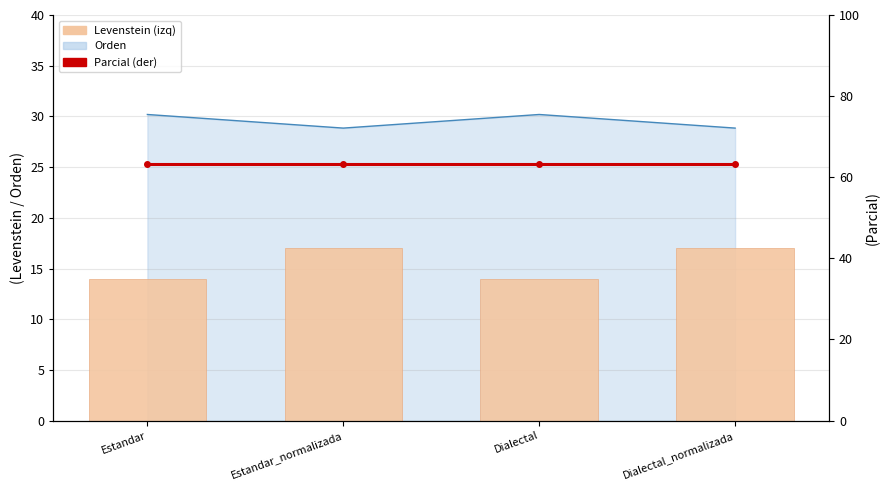

Between Estandar and Dialectal_normalizada, which series saw the biggest shift?

Levenstein (izq)